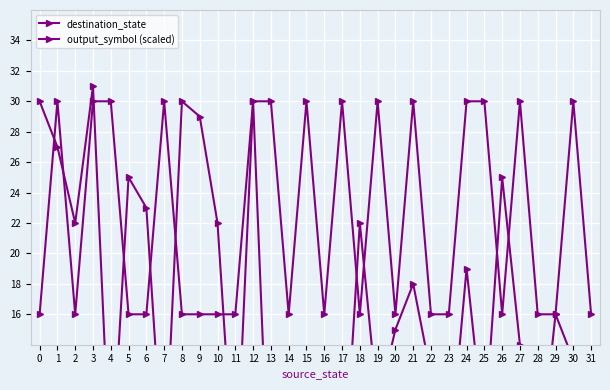

Where do output_symbol (scaled) and destination_state first cross each other?

0 and 1